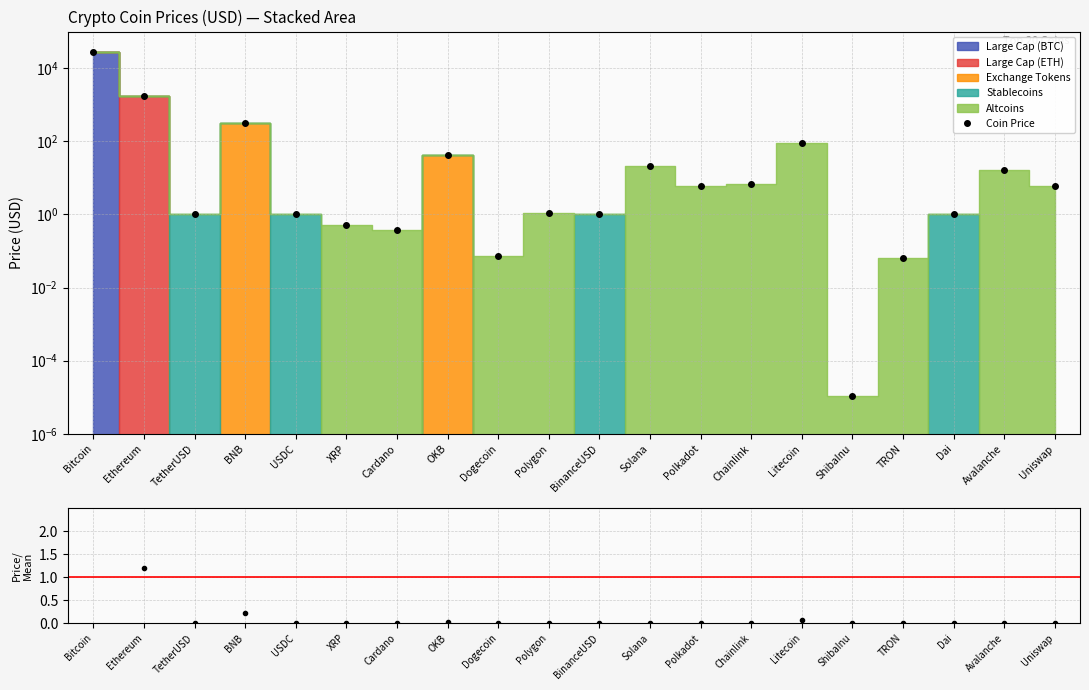

Between Cardano and Chainlink, which series saw the biggest shift?

Coin Price